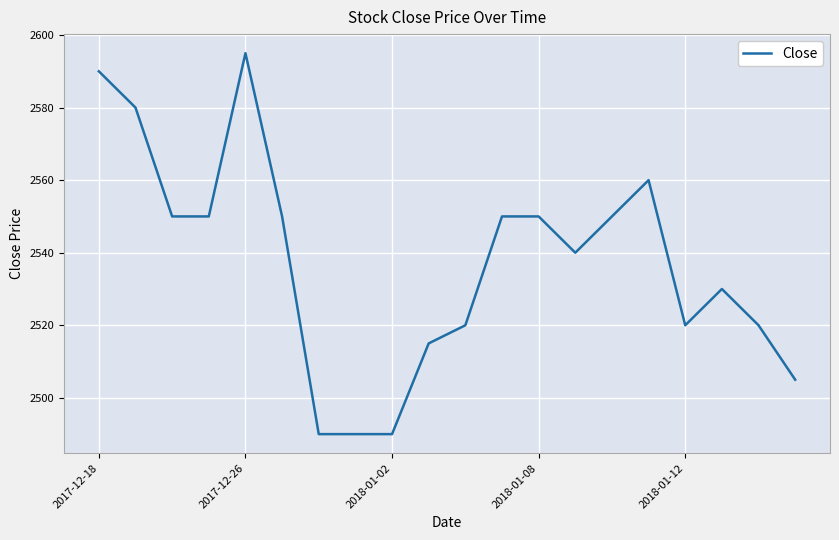

What is the maximum value shown in the chart?

2595